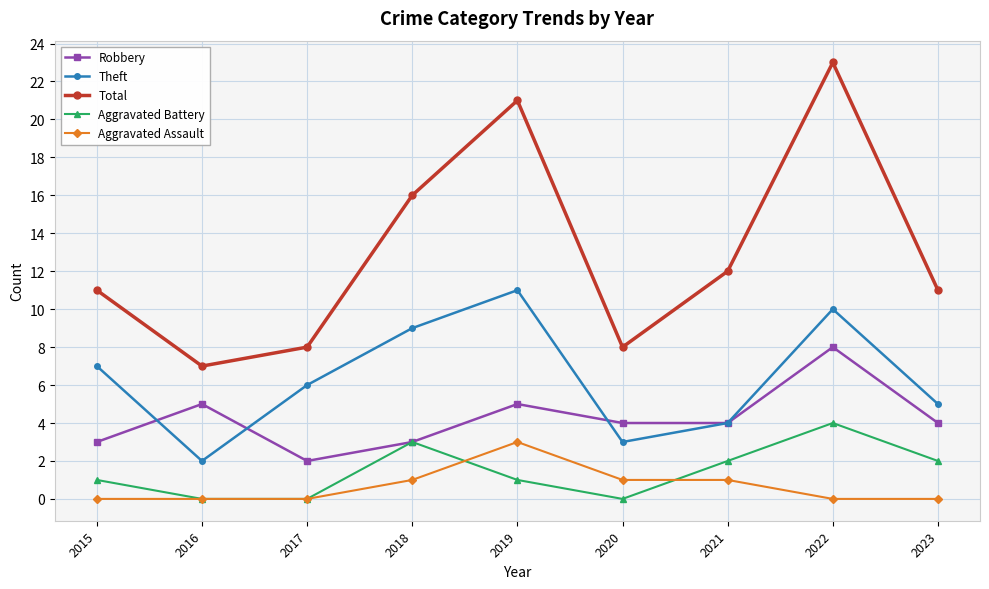

Reading right to left, what are all the values shown in this chart?

Robbery: 2023=4	2022=8	2021=4	2020=4	2019=5	2018=3	2017=2	2016=5	2015=3
Theft: 2023=5	2022=10	2021=4	2020=3	2019=11	2018=9	2017=6	2016=2	2015=7
Total: 2023=11	2022=23	2021=12	2020=8	2019=21	2018=16	2017=8	2016=7	2015=11
Aggravated Battery: 2023=2	2022=4	2021=2	2020=0	2019=1	2018=3	2017=0	2016=0	2015=1
Aggravated Assault: 2023=0	2022=0	2021=1	2020=1	2019=3	2018=1	2017=0	2016=0	2015=0